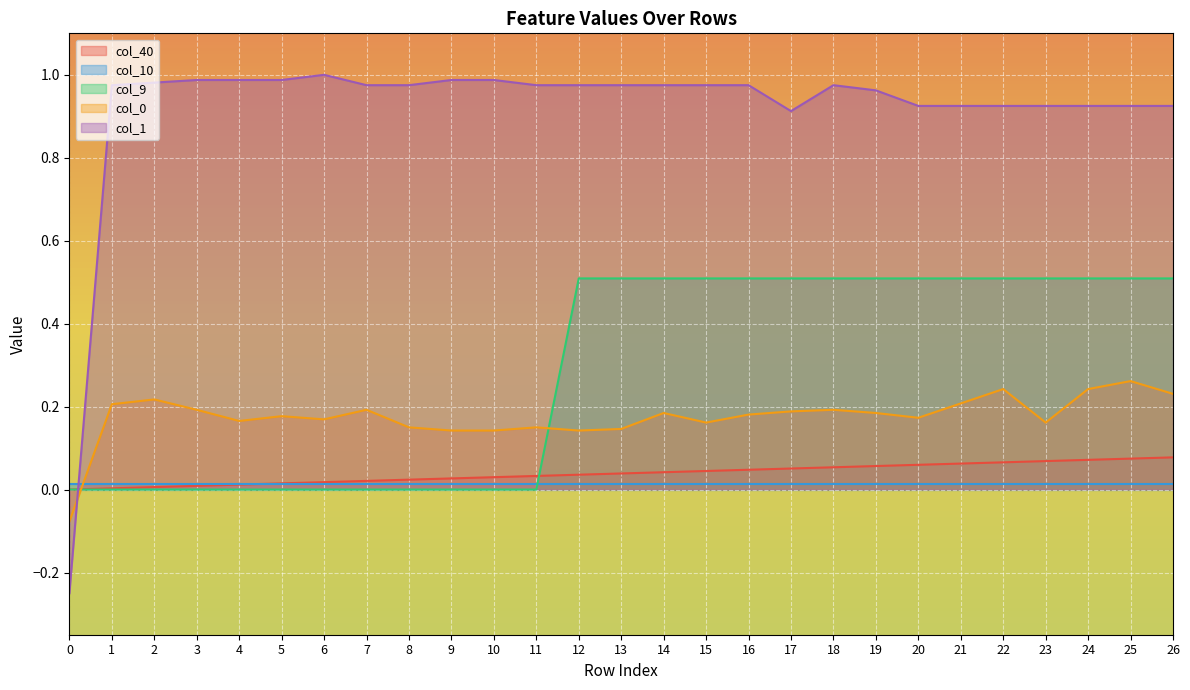

True or false: col_0 has a value of 0.1 at 12.

True